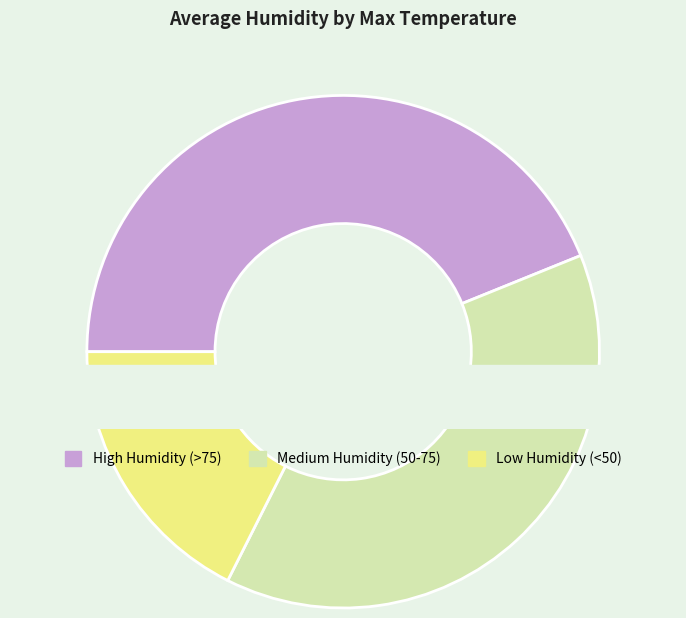

True or false: 36 accounts for 7% of the total.

True